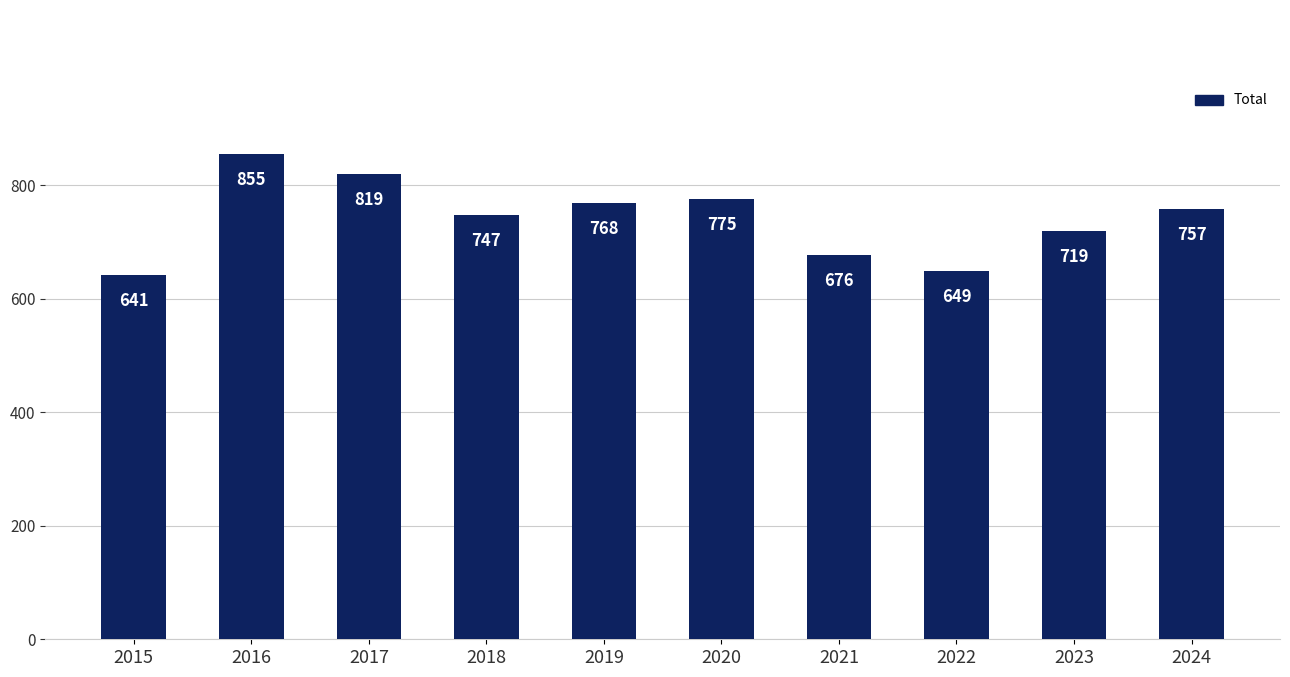

What is the difference between the maximum and minimum values?

214